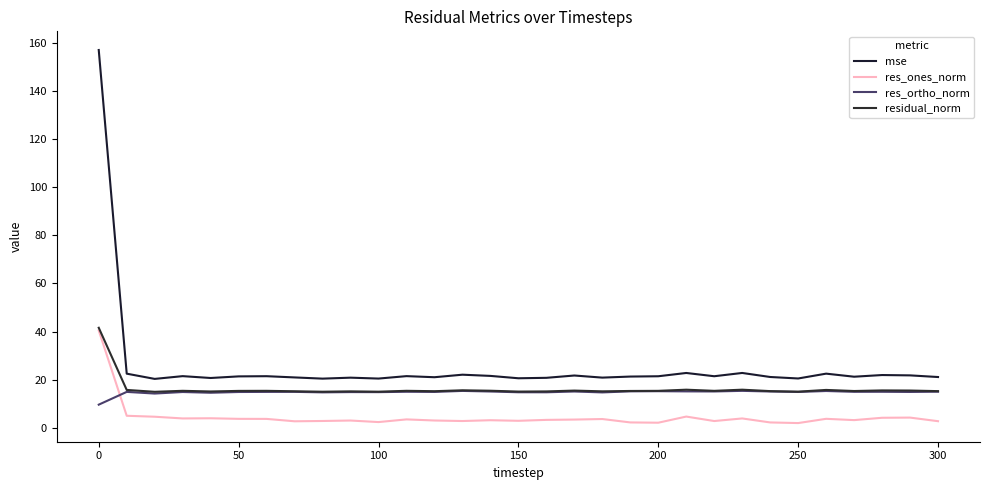

True or false: mse and res_ortho_norm intersect in this chart.

False